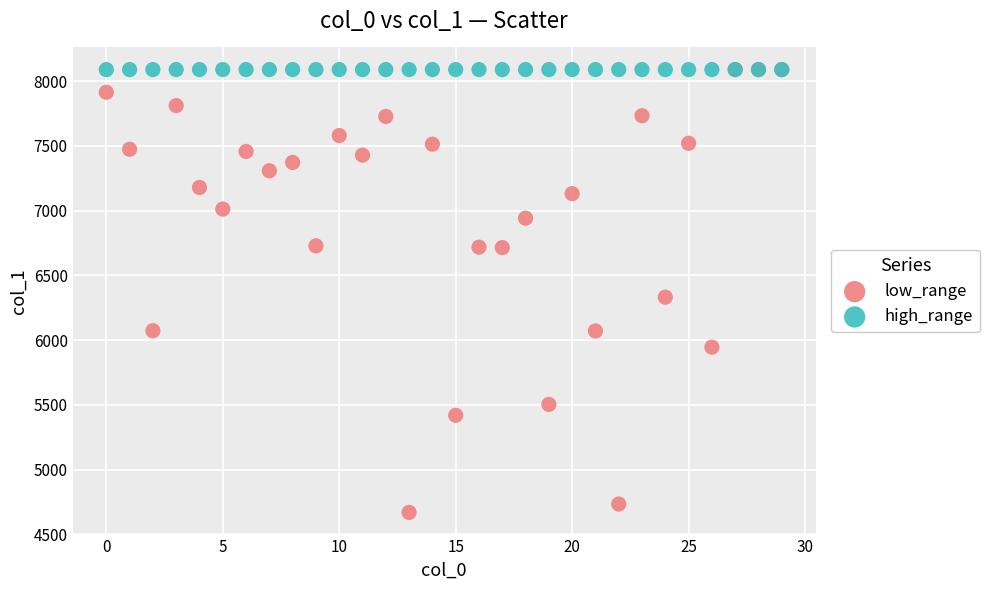

What are all the series names shown in the legend?

low_range, high_range